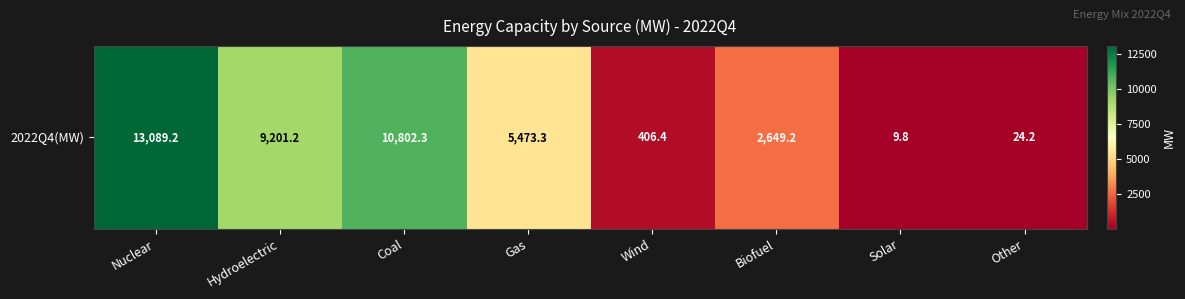

What is the greatest value displayed?

13089.2